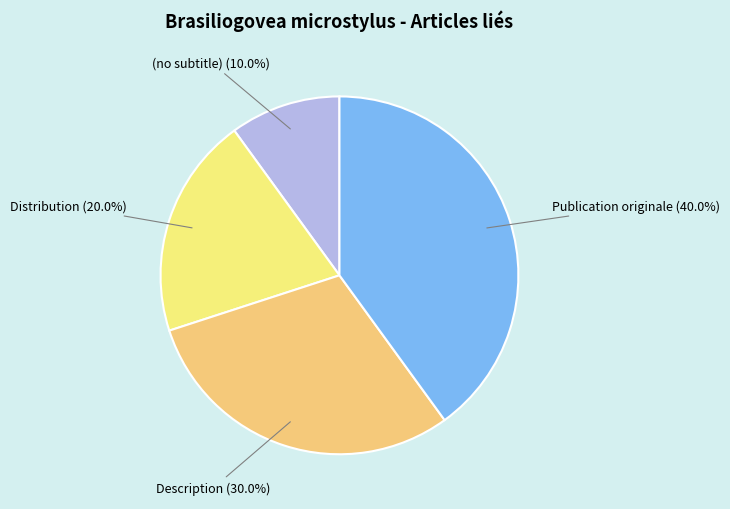

To the nearest percent, what is the combined percentage of Publication originale and Distribution?

60%